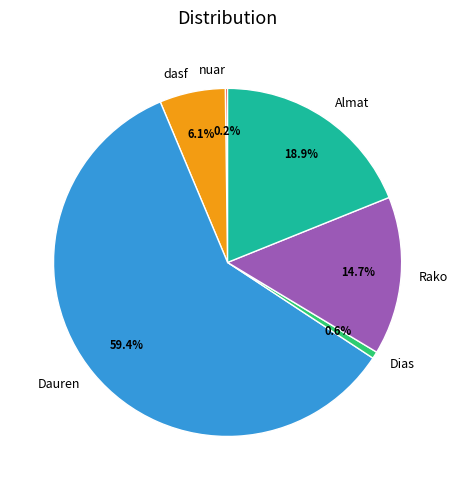

Which category has the biggest portion of the pie?

Dauren